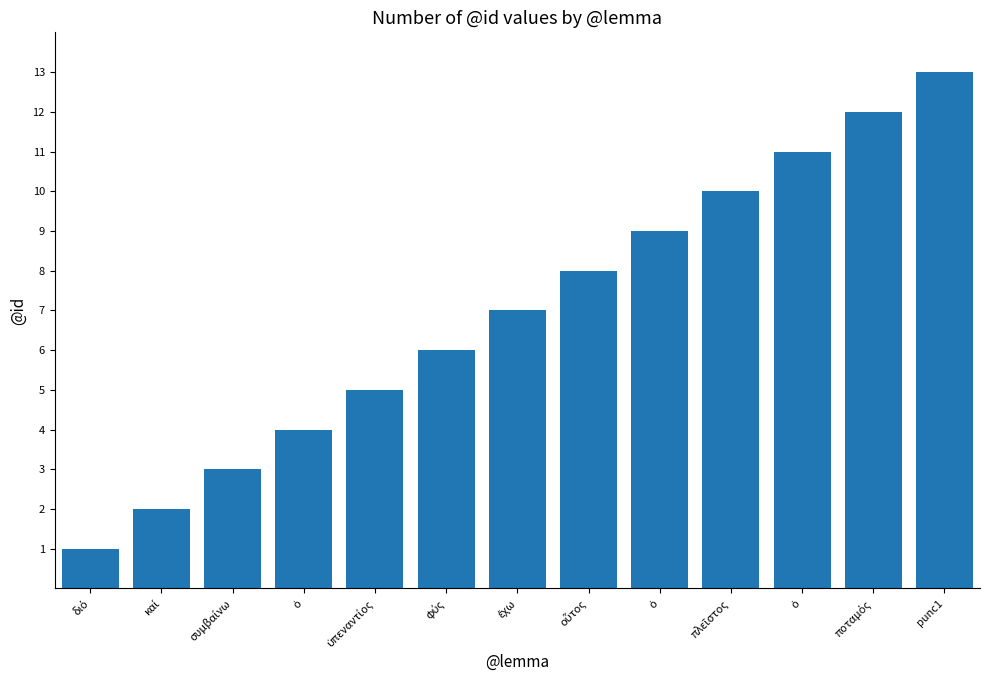

The chart shows a value of 11 at ὁ. True or false?

True